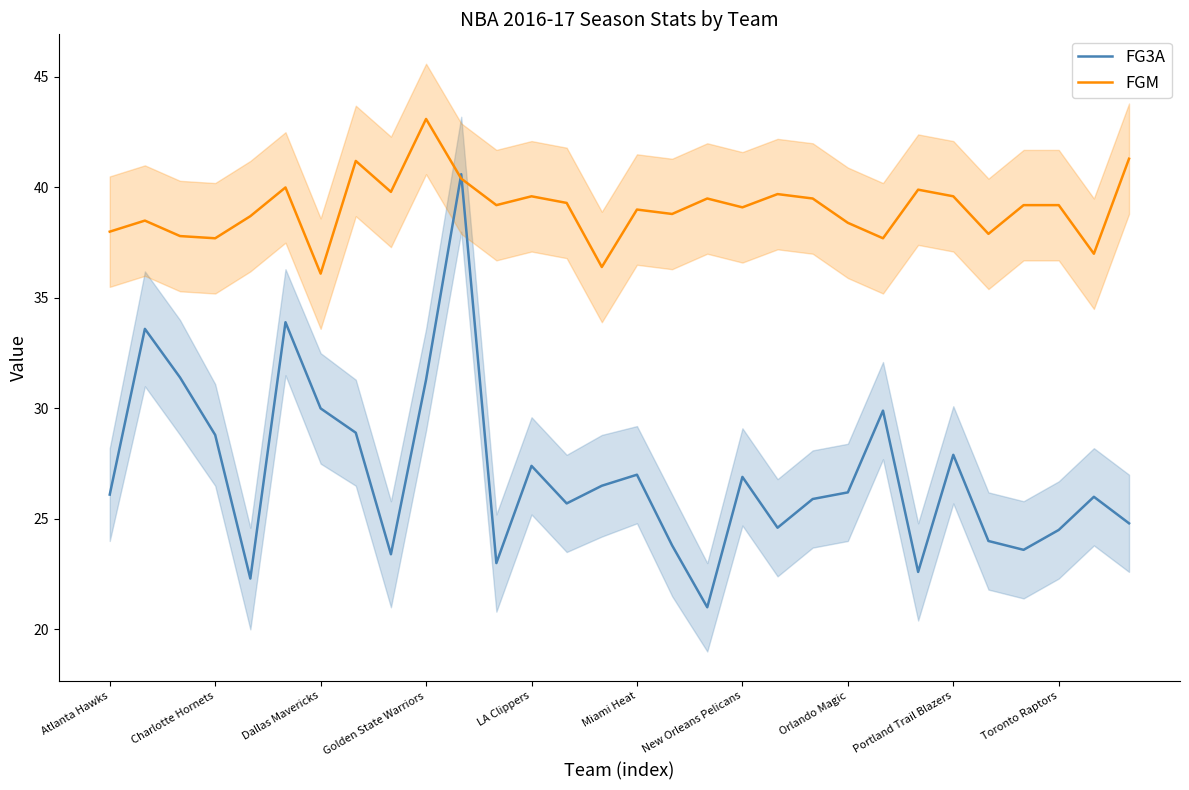

What is the lowest value of the FGM series?

36.1